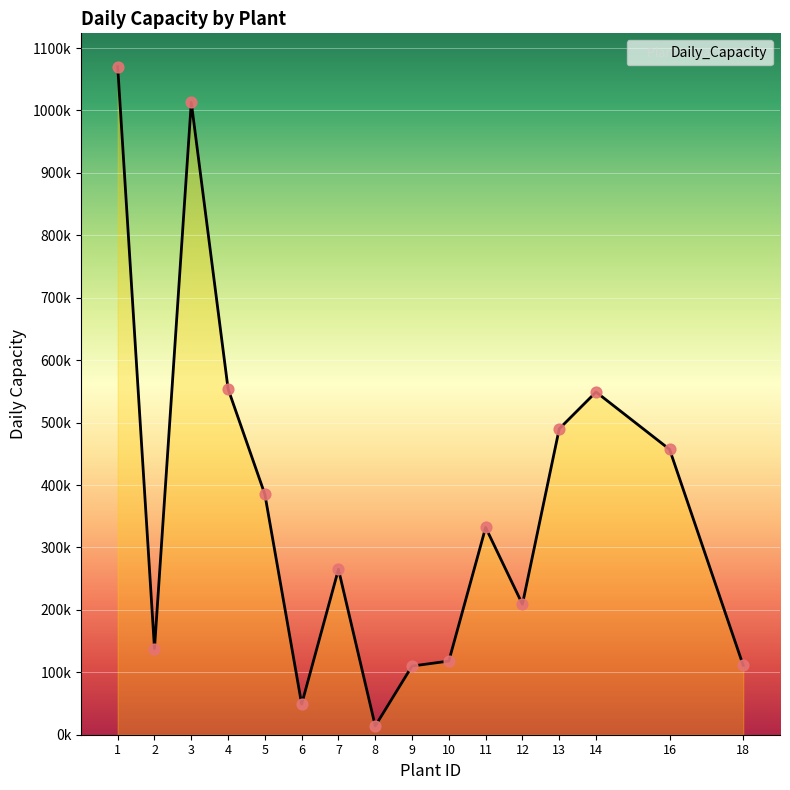

Which has a higher value, 2 or 7?

7